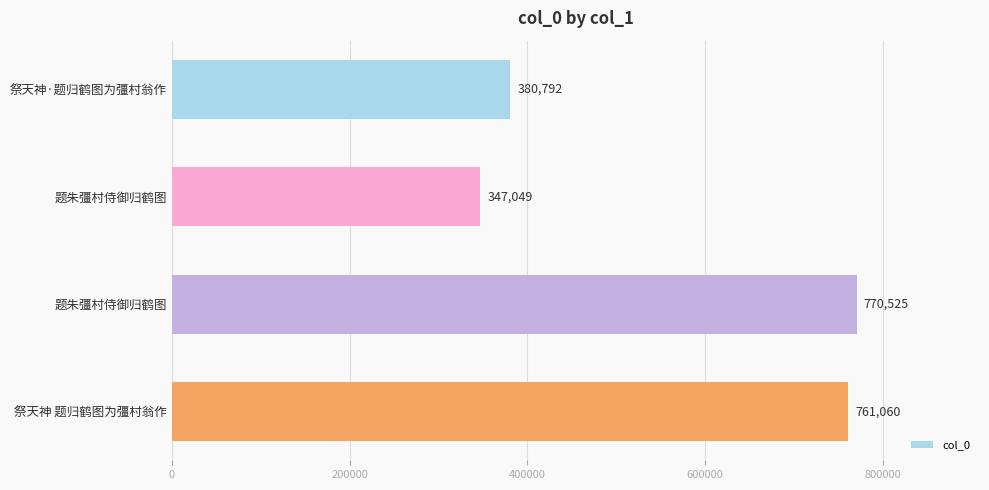

How many data points does each series have?

4